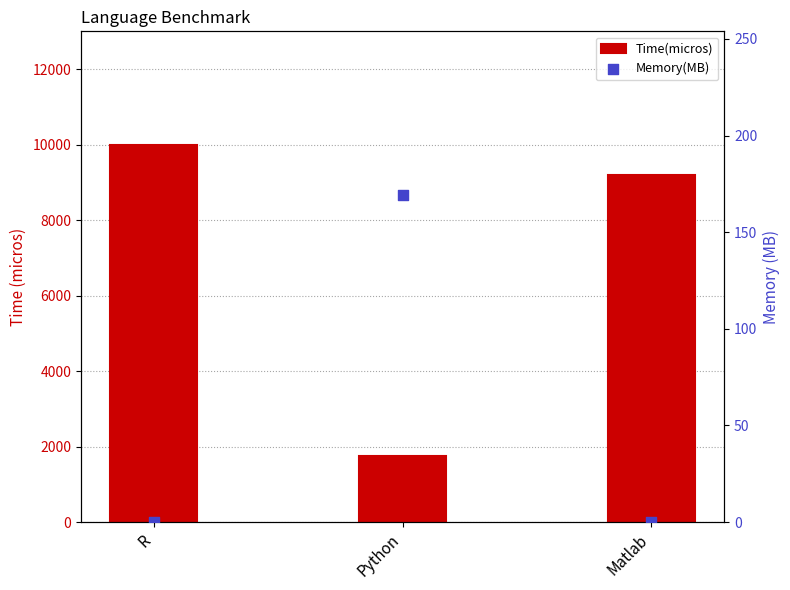

What is the total value across all series at R?

10000.0